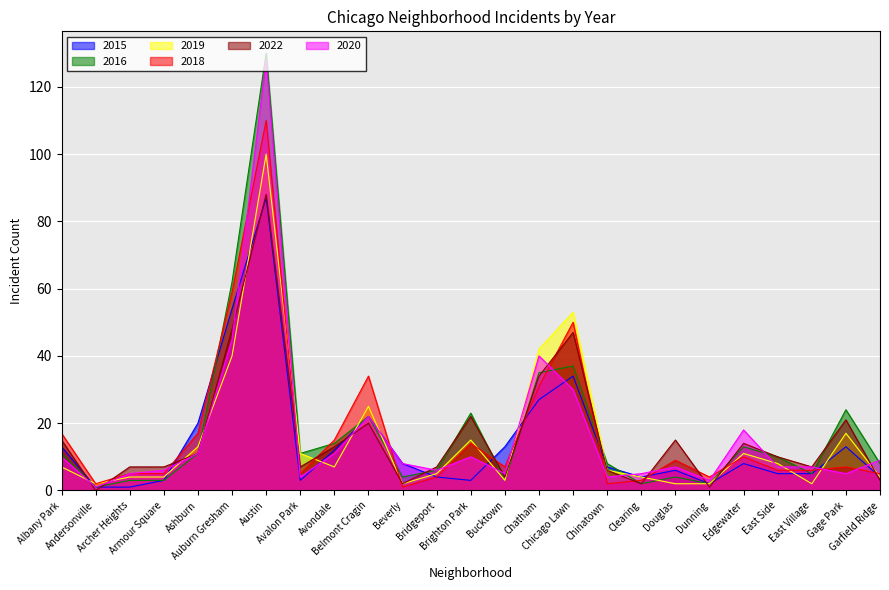

What is the difference between the highest and lowest values at Avalon Park?

8